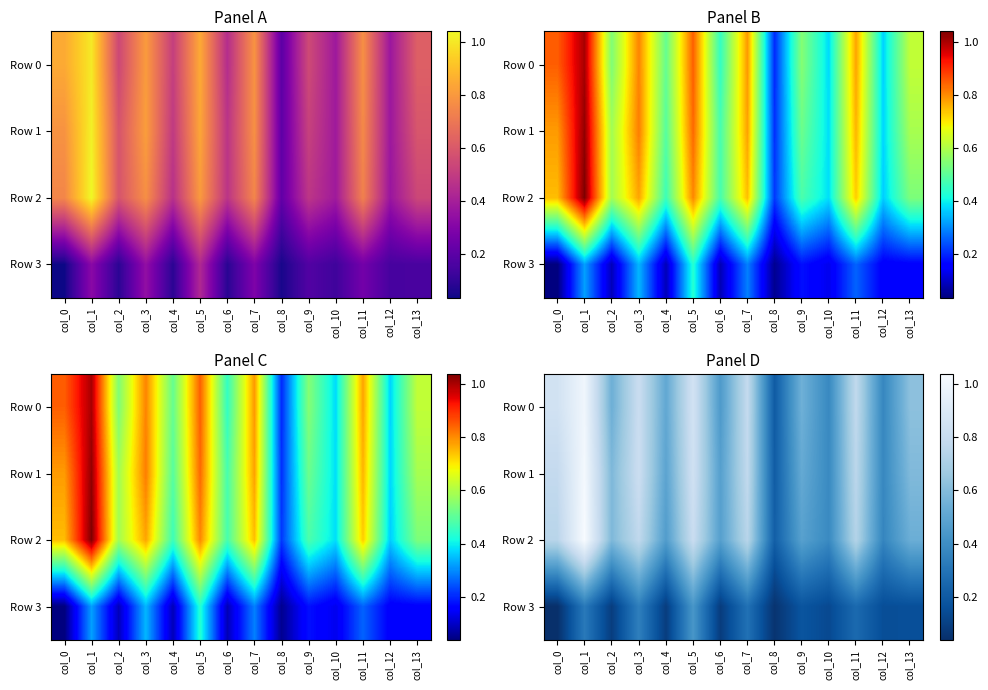

How many data points does each series have?

14